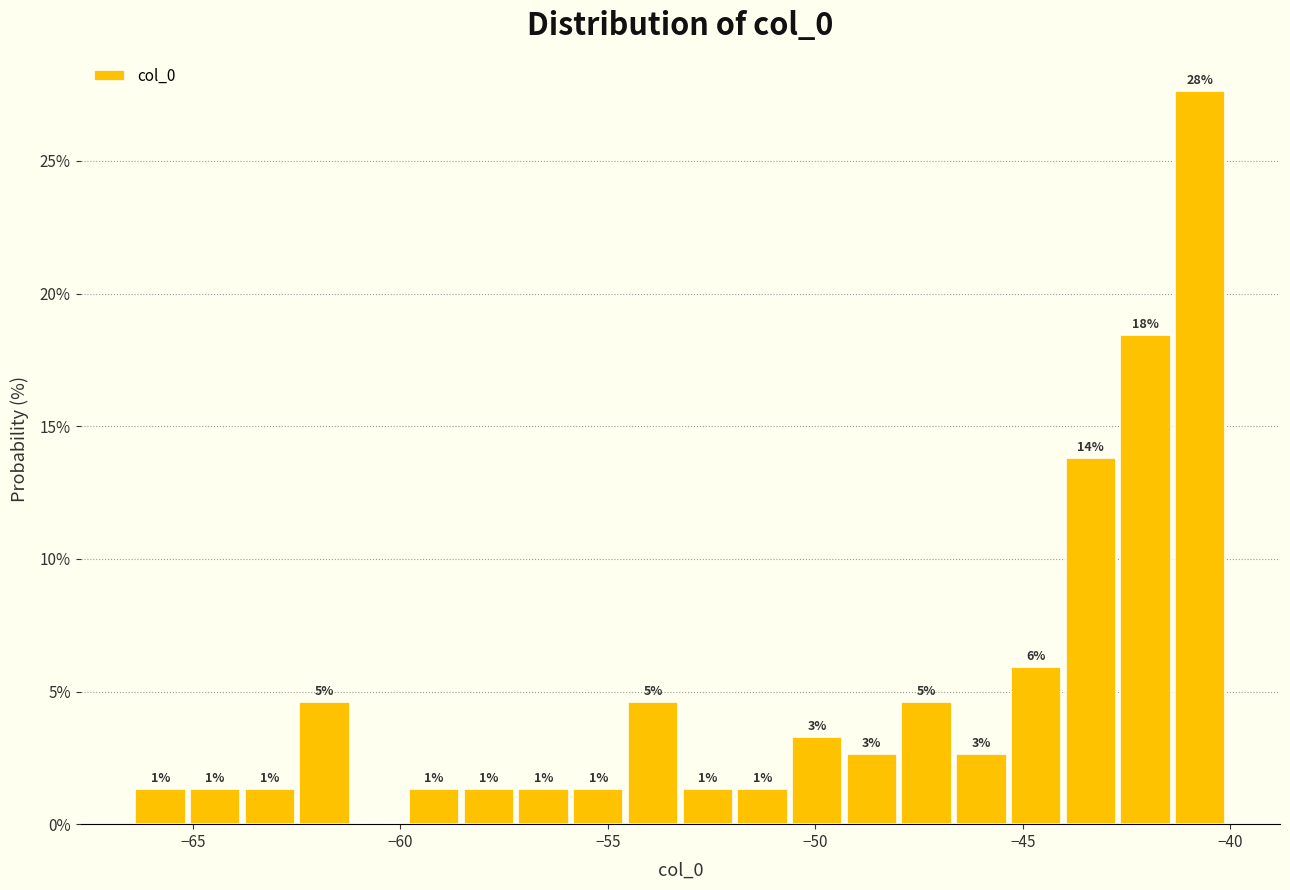

Read against the x-axis, roughly where is the centre of the tallest bar?

-40.5